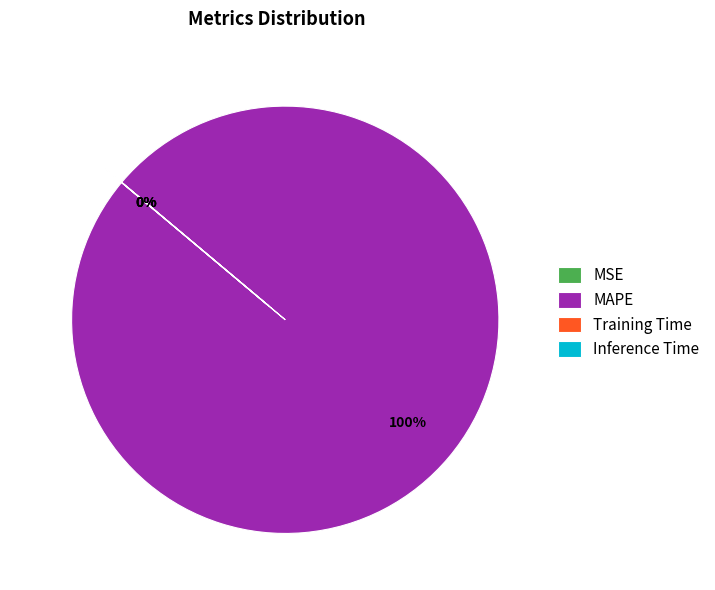

Which slice represents more than half of the pie?

MAPE